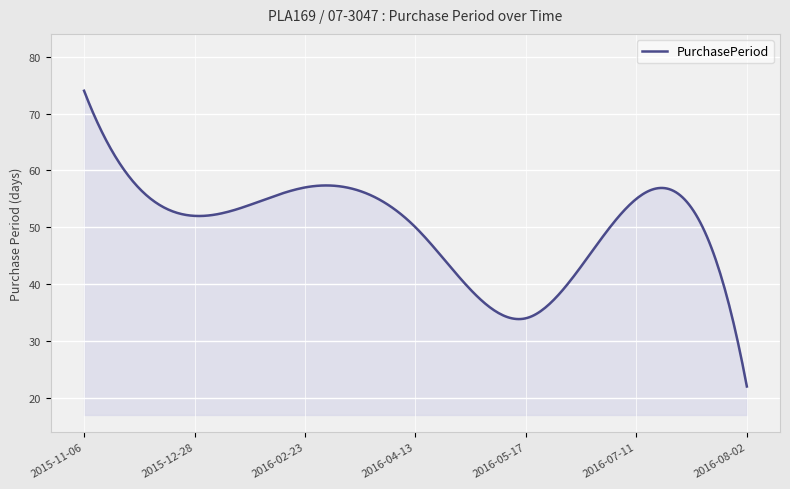

What is the smallest value displayed?

22.0